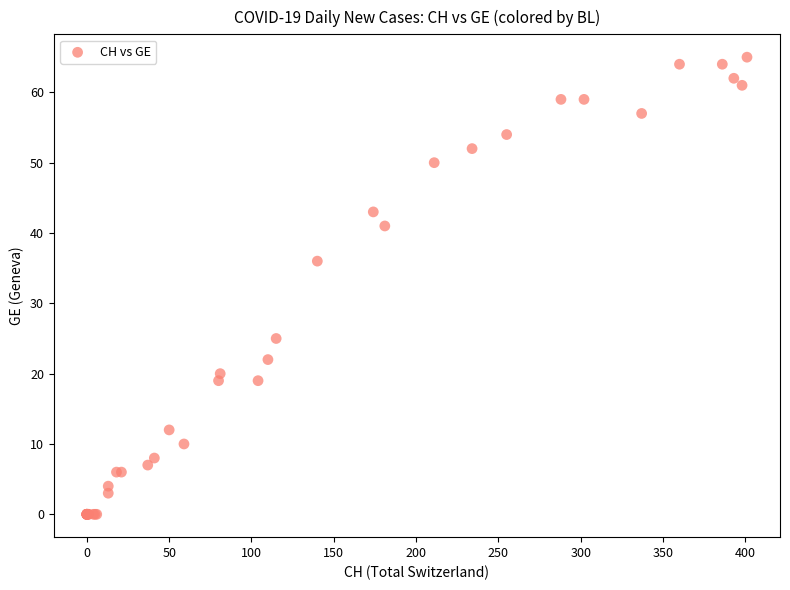

What Y value in the scatter plot is closest to 32?

36